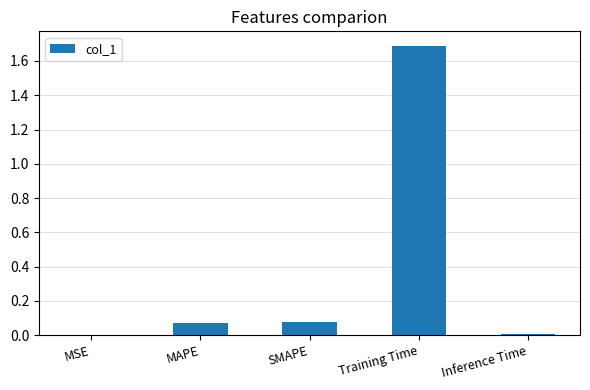

Which label corresponds to the largest value in the chart?

Training Time